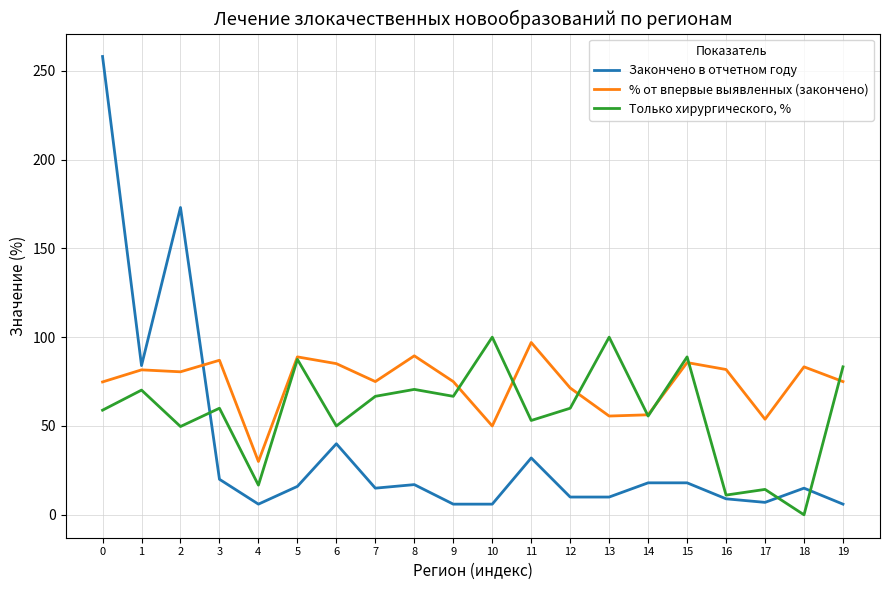

What is the average value of the % от впервые выявленных (закончено) series?

73.9